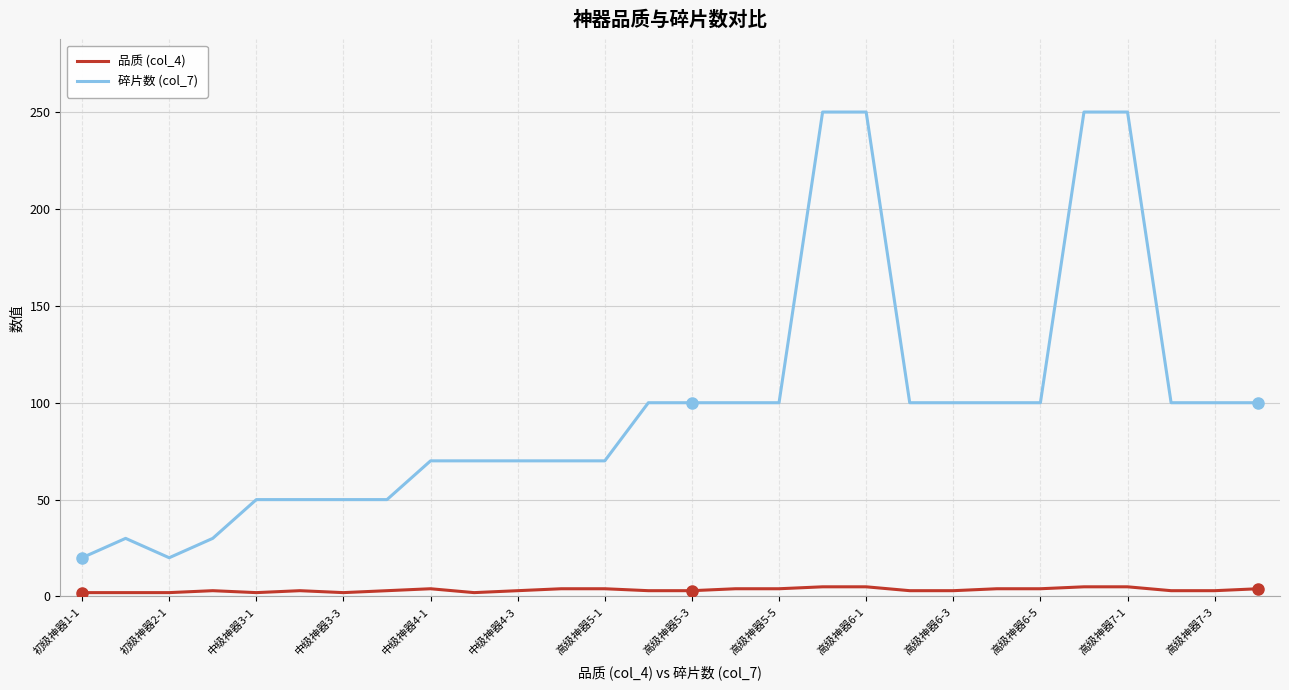

True or false: 碎片数 (col_7) and 品质 (col_4) cross at least once.

False